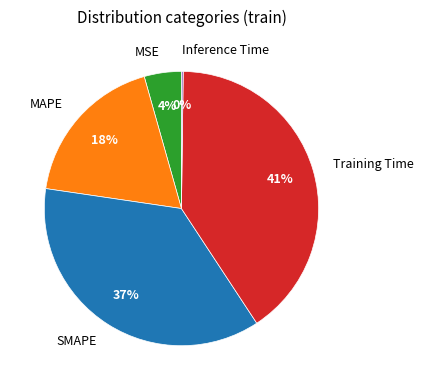

Do MAPE and Training Time together represent more than half of the pie?

Yes